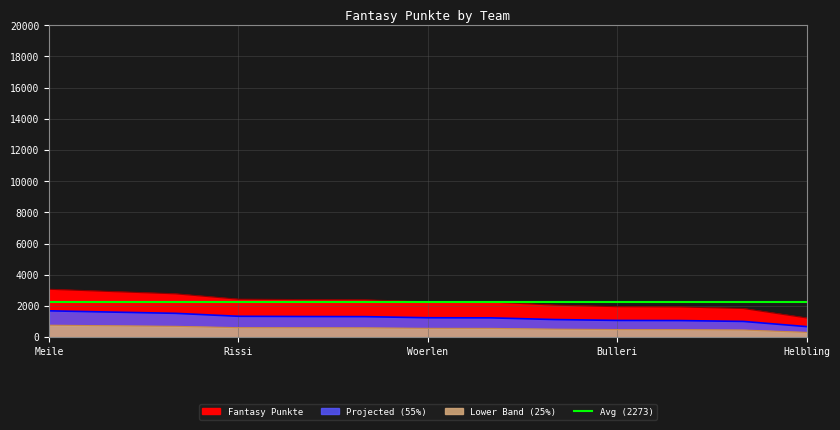

Does the chart display data point markers on the line(s)?

No